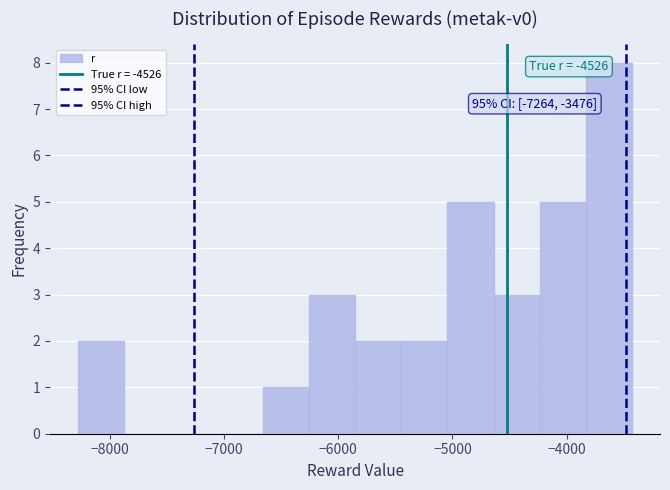

Which range on the x-axis has the tallest bar?

-3800 to -3400